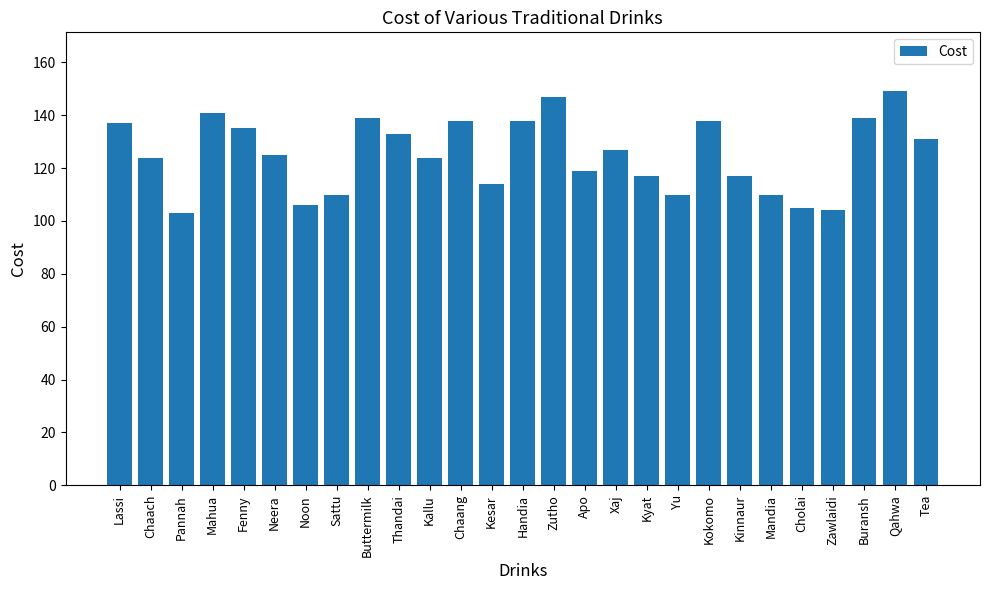

What is the ratio of the value at Buttermilk to the value at Chaang?

1.0